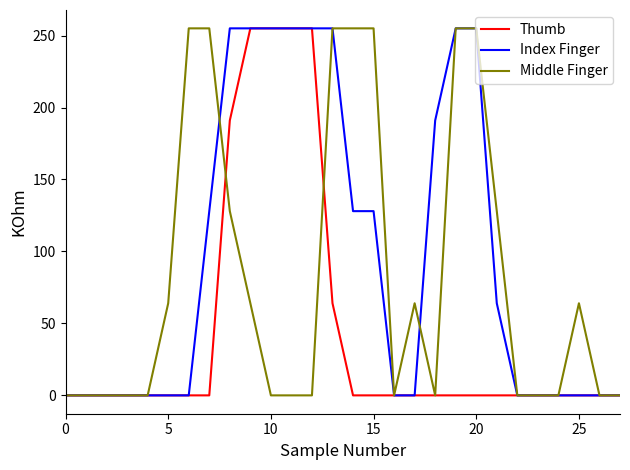

Which series has the largest total across all categories?

Index Finger